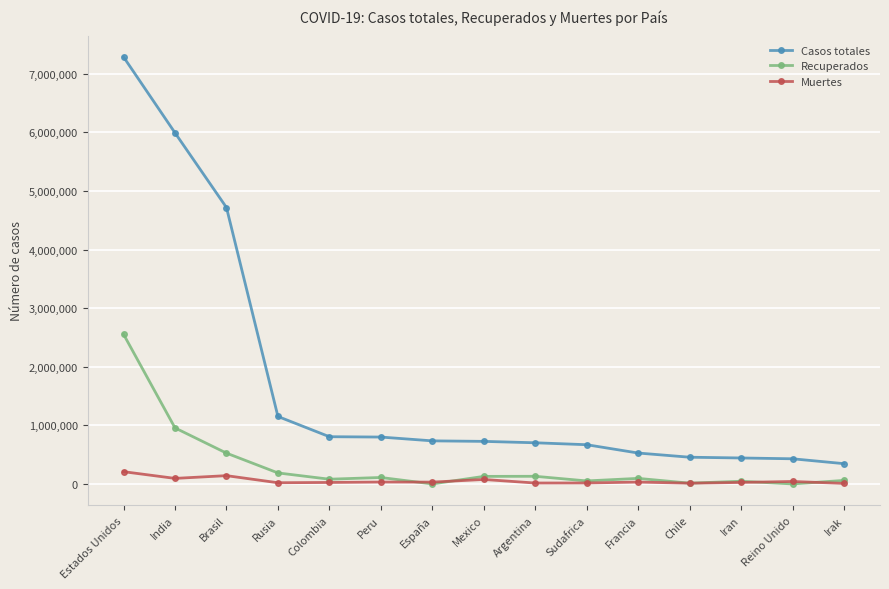

List the series in order of their peak value, highest first.

Casos totales, Recuperados, Muertes